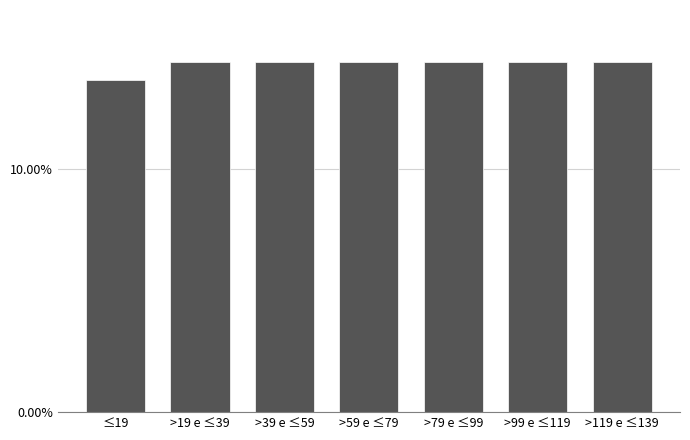

Reading left to right, transcribe all the data shown in this chart.

≤19=13.7	>19 e ≤39=14.4	>39 e ≤59=14.4	>59 e ≤79=14.4	>79 e ≤99=14.4	>99 e ≤119=14.4	>119 e ≤139=14.4